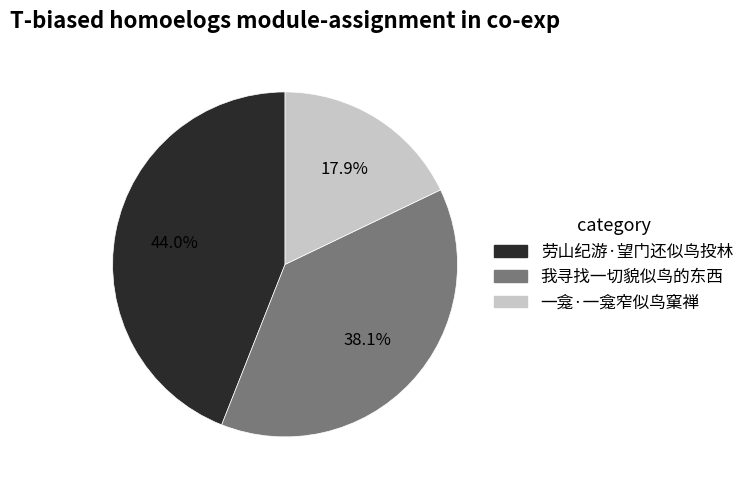

What is the total percentage of 一龛·一龛窄似鸟窠禅 and 劳山纪游·望门还似鸟投林?

61.9%